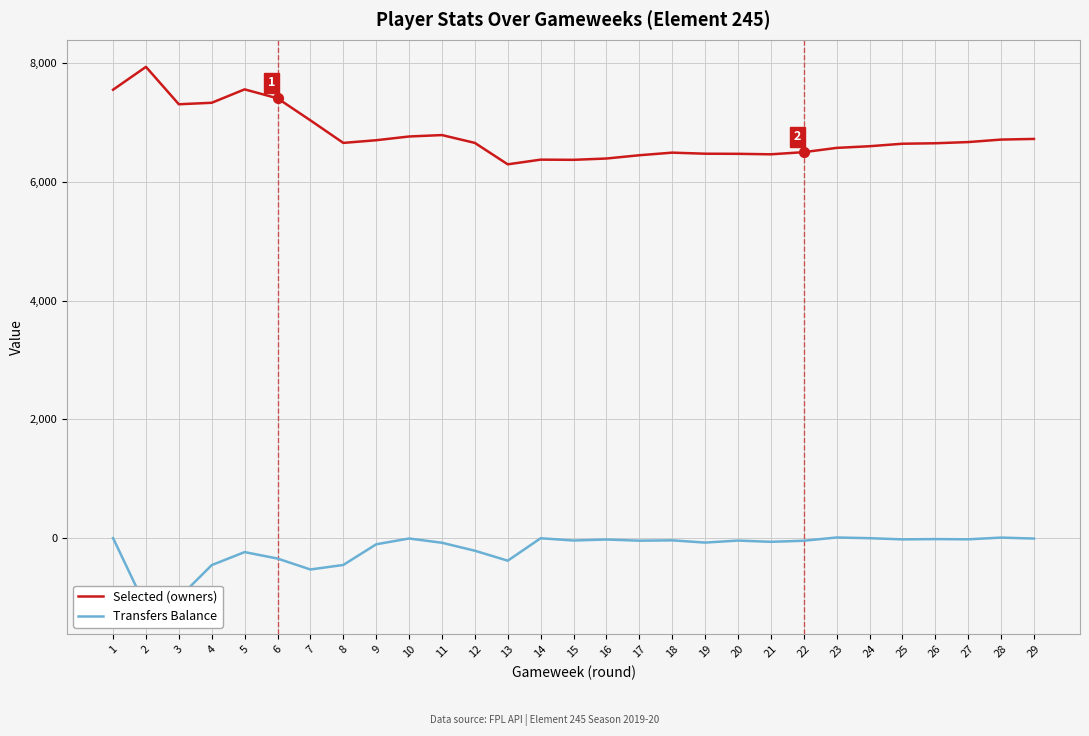

Which series contains the lowest Y value?

Transfers Balance